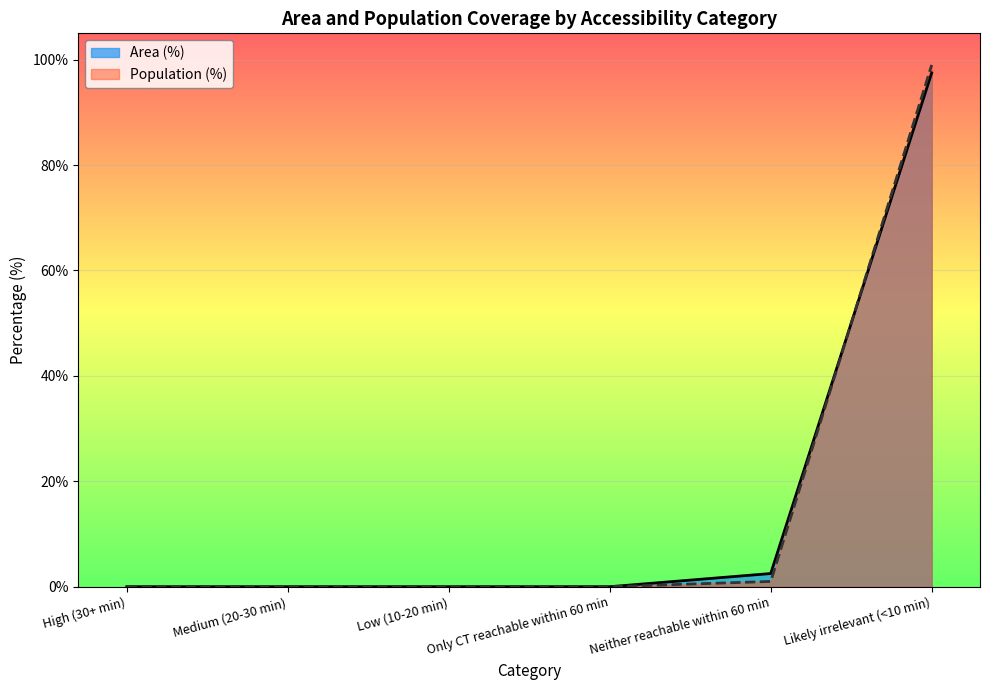

What position from the left is High (30+ min)?

1